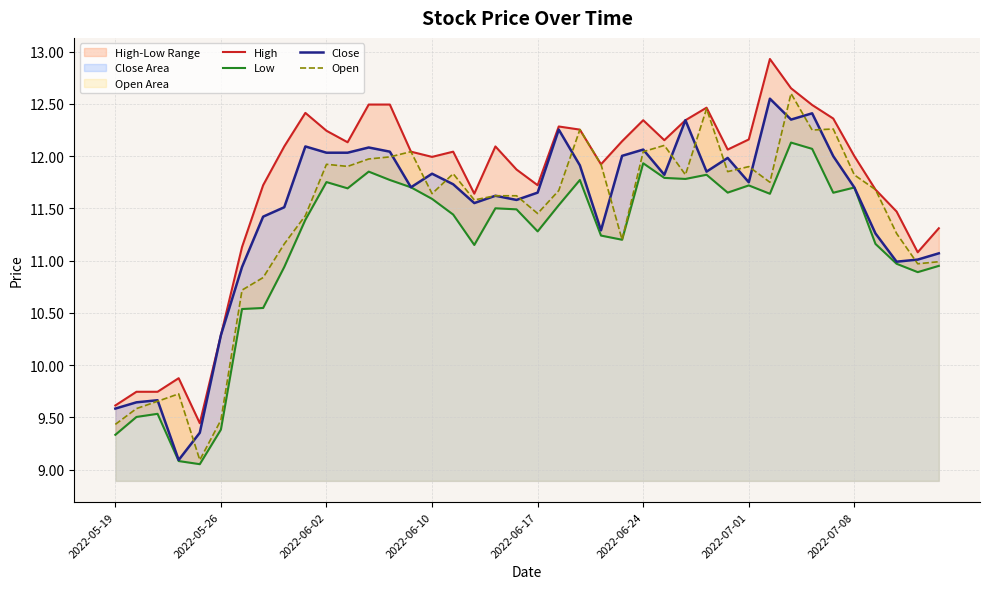

True or false: Open has a value of 5.6 at 2022-06-10.

False